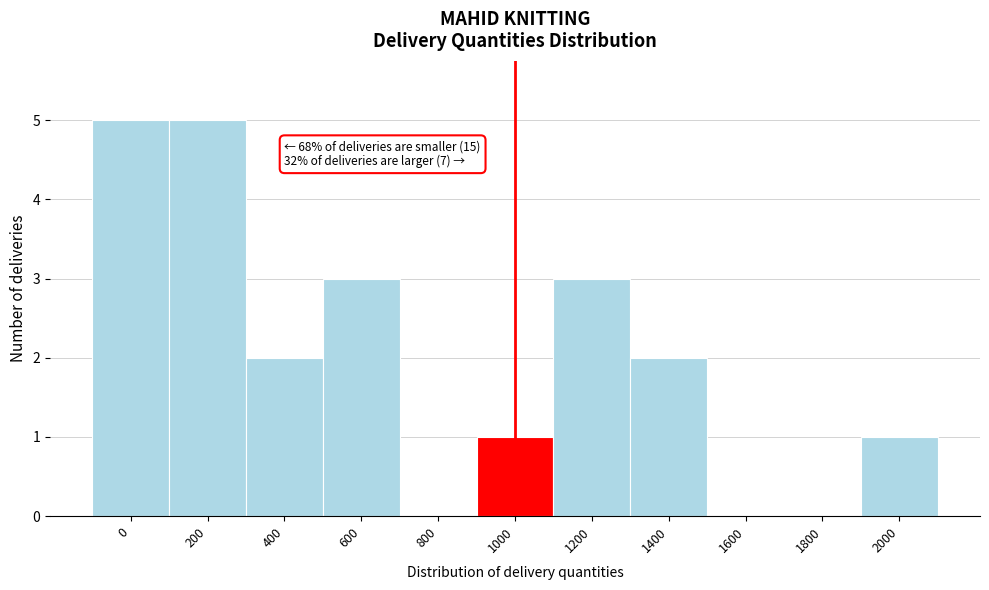

Reading left to right, list all the values displayed in this chart.

0=5	200=5	400=2	600=3	800=0	1000=1	1200=3	1400=2	1600=0	1800=0	2000=1